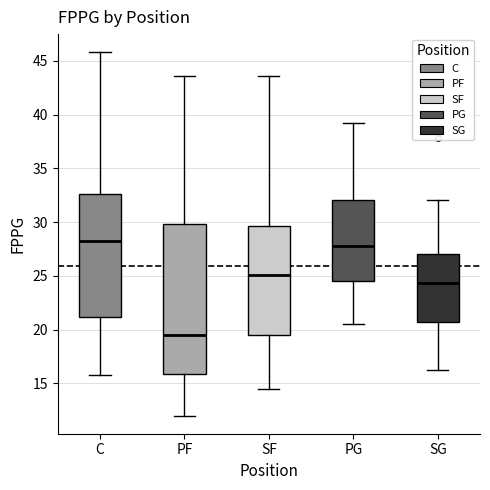

Where is the upper edge of the box for SF on the y-axis? The values are not printed on the chart, so give them approximately, as read against the axis.

29.5